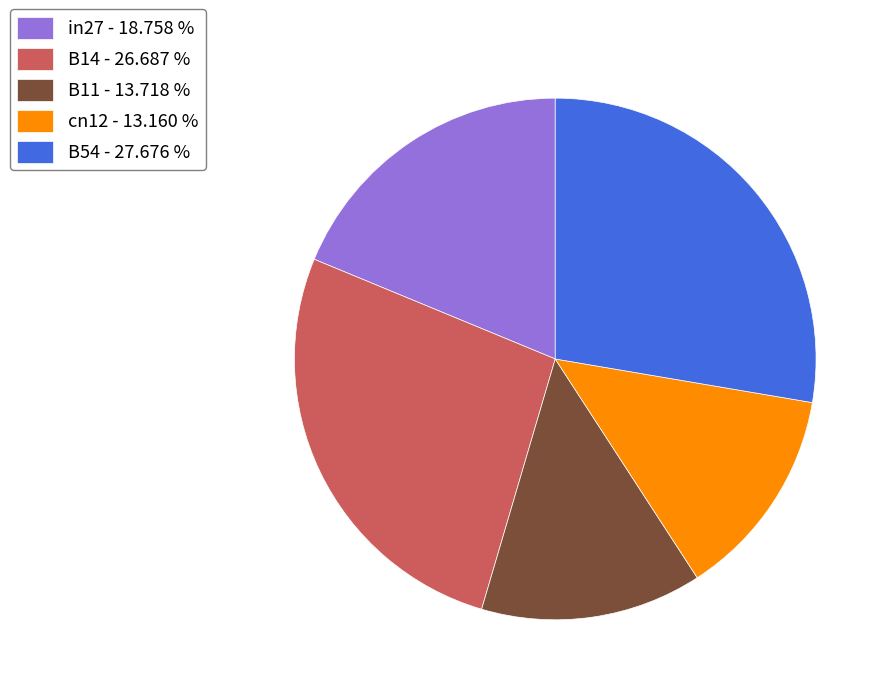

True or false: B54 accounts for 36% of the total.

False